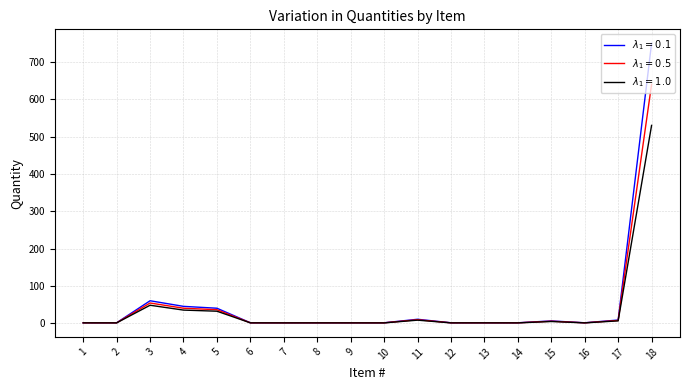

What is the spread (max minus min) of values at 4?

10.0